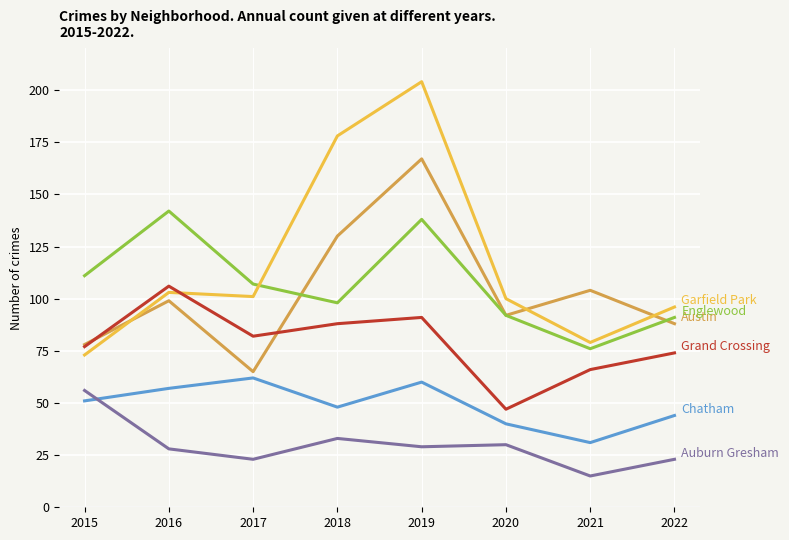

What is the spread (max minus min) of values at 2015?

60